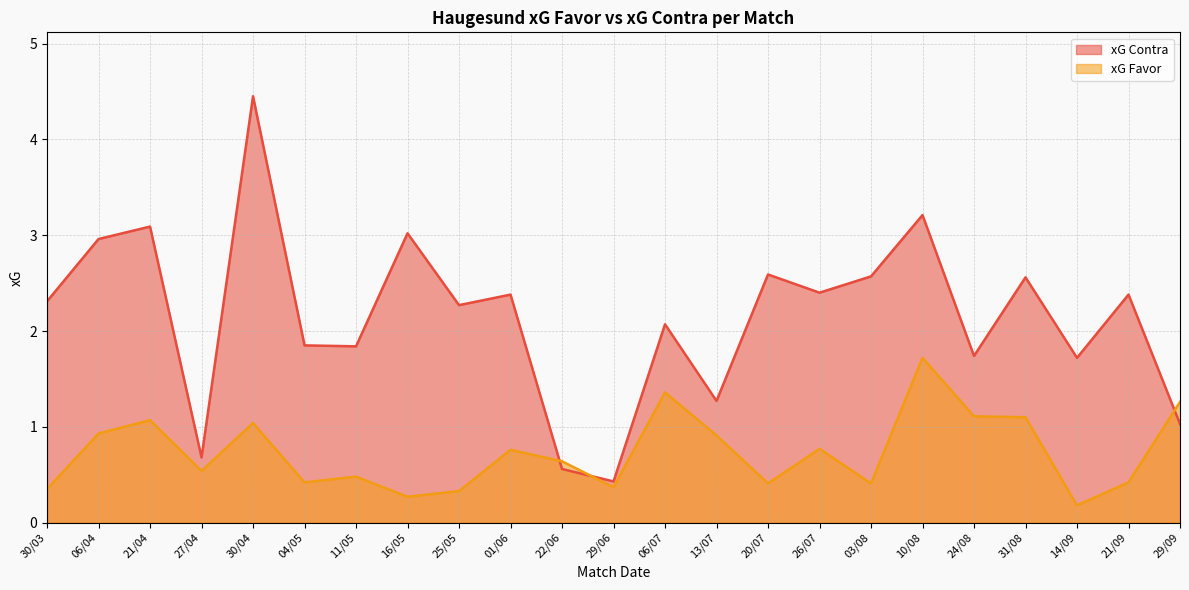

What is the highest value of the xG Favor series?

1.7